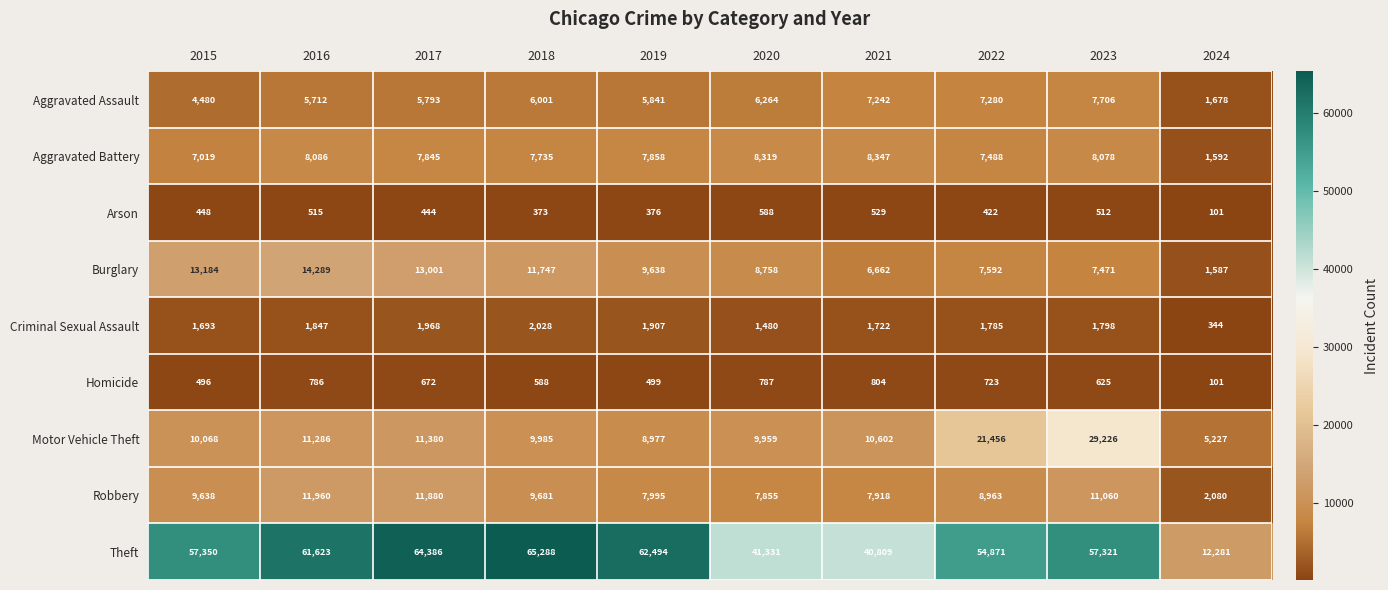

Which series changed the most between 2018 and 2021?

Theft